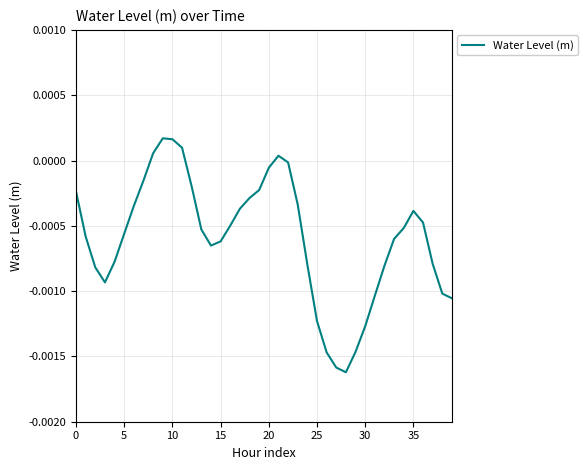

Is this an area chart (filled region under the line)?

No